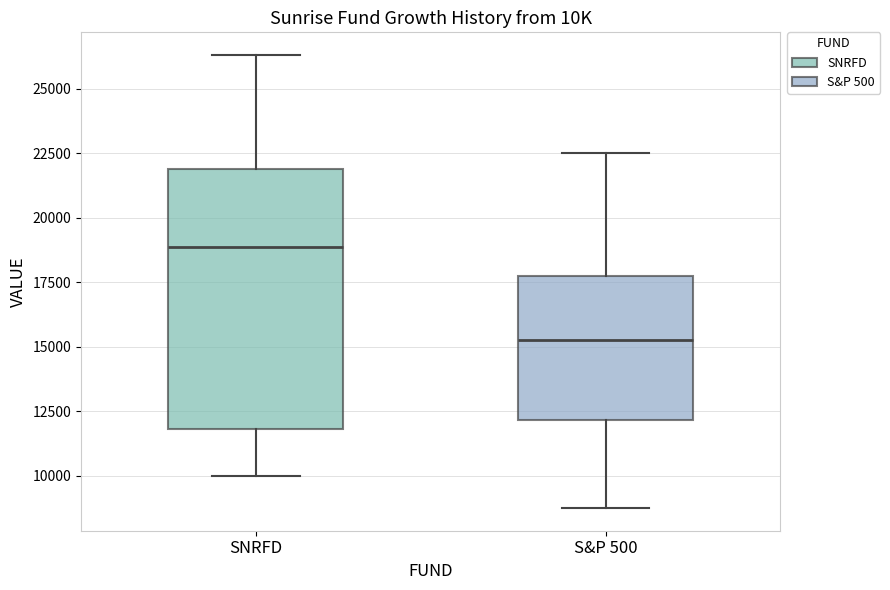

Where does the upper whisker of the box for SNRFD end on the y-axis? The values are not printed on the chart, so give them approximately, as read against the axis.

26500